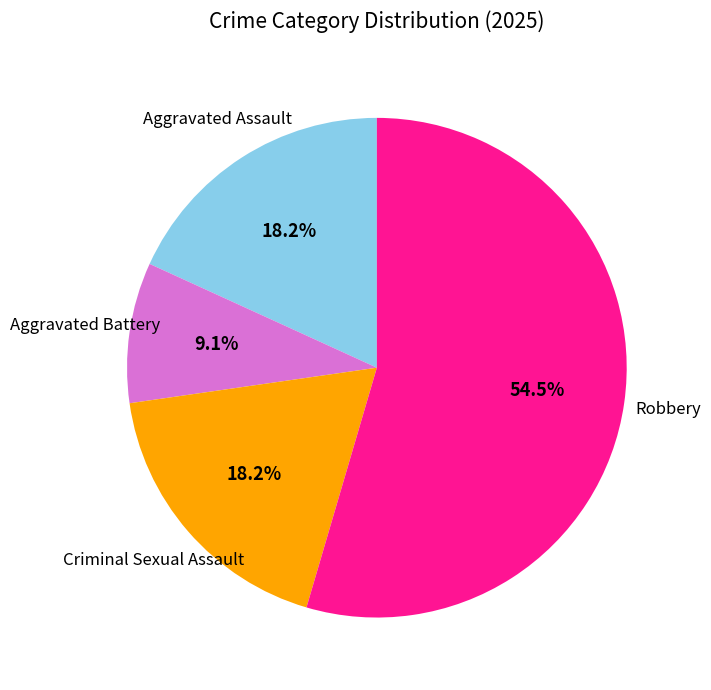

To the nearest percent, what is the average slice percentage?

25%